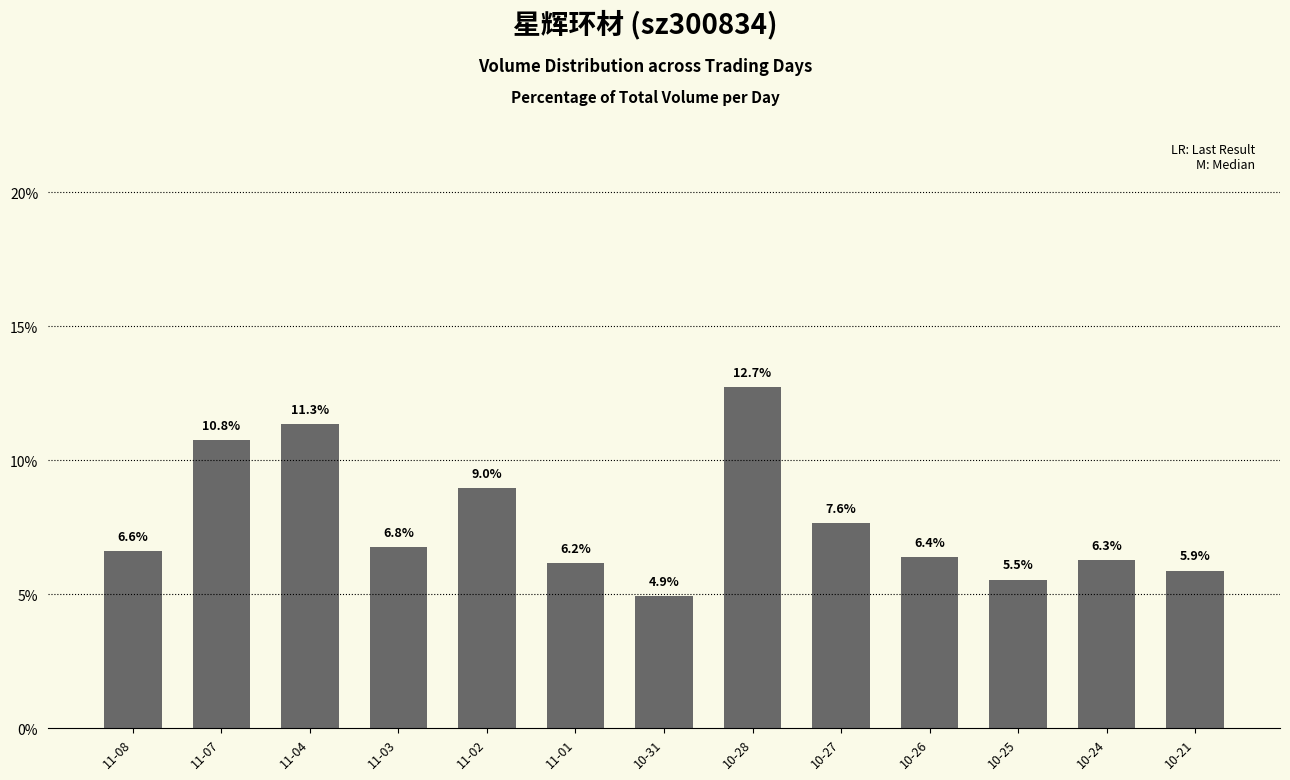

What is the ratio of the value at 11-08 to the value at 10-21?

1.1